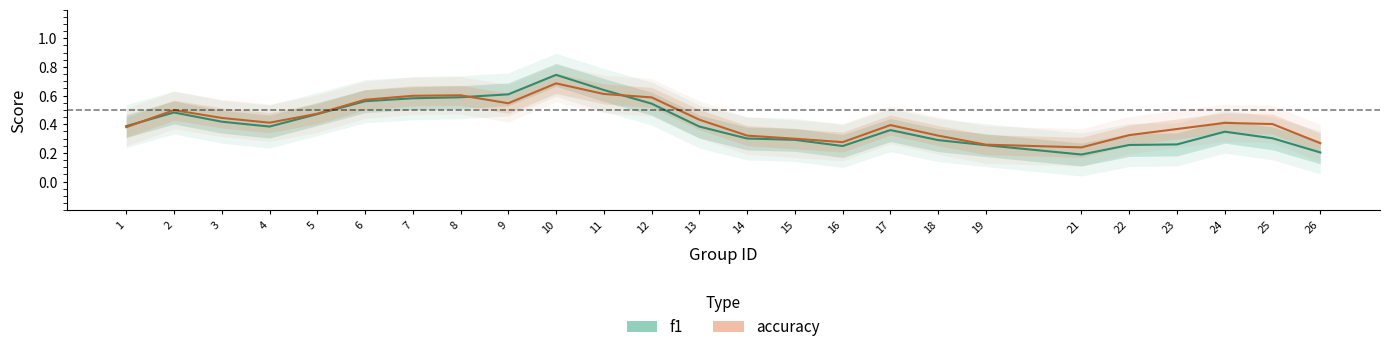

Is the value of f1 at 25 greater than the value of accuracy at 9?

No